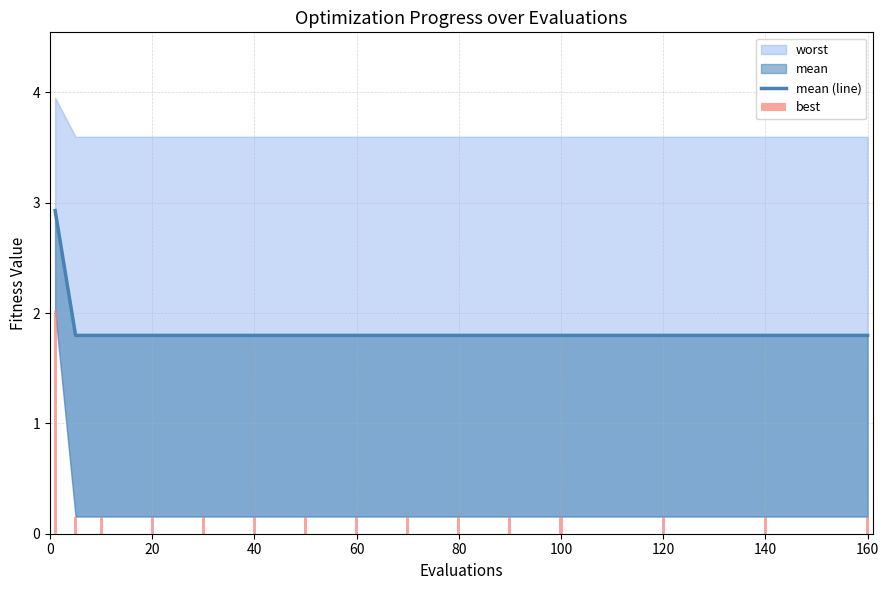

Is it true that mean (line) equals 2.5 at 60?

False